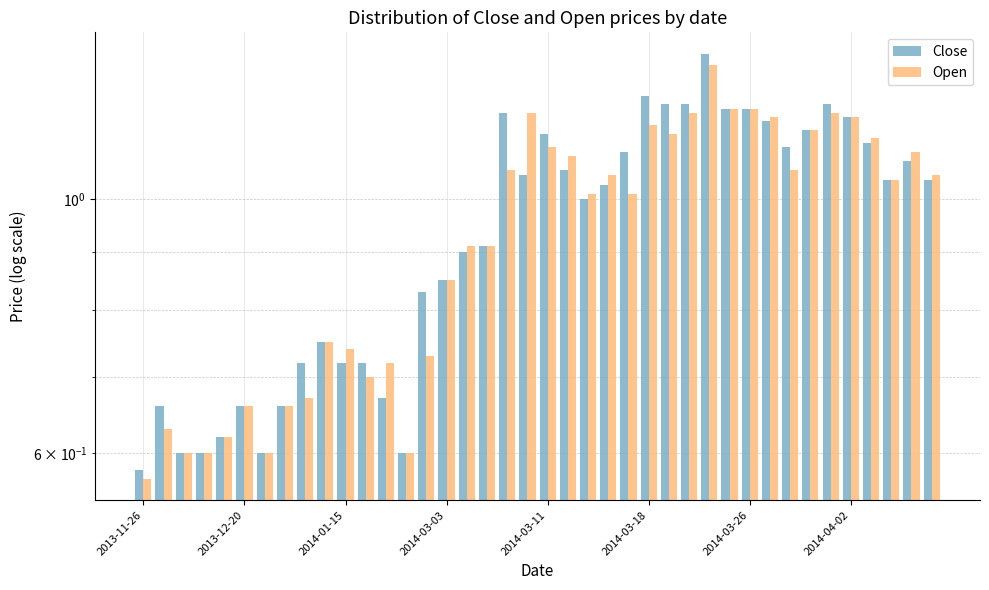

Rank the series by their average value, from lowest to highest.

Open, Close